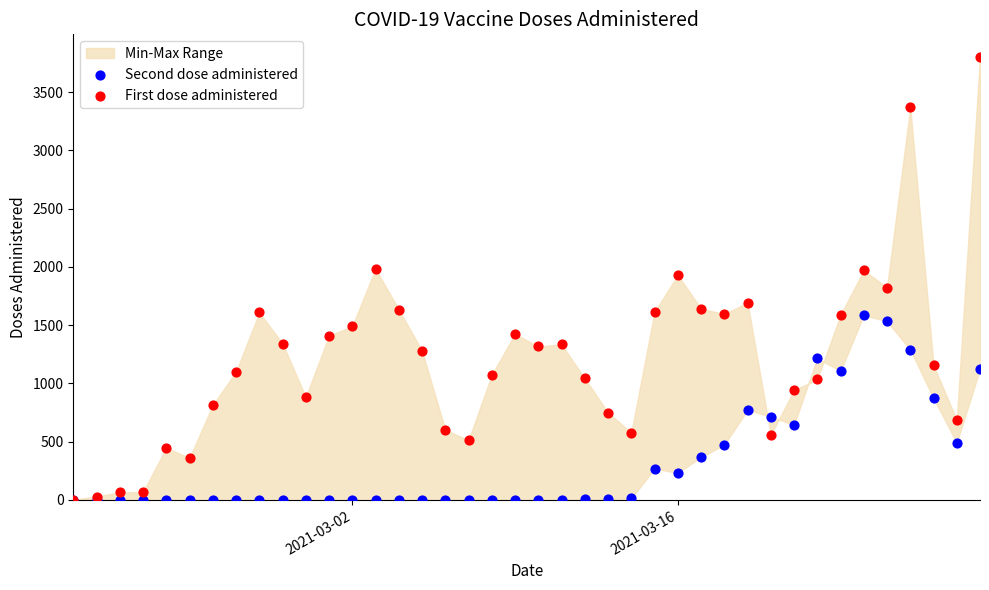

Which series reaches the maximum Y coordinate?

First dose administered